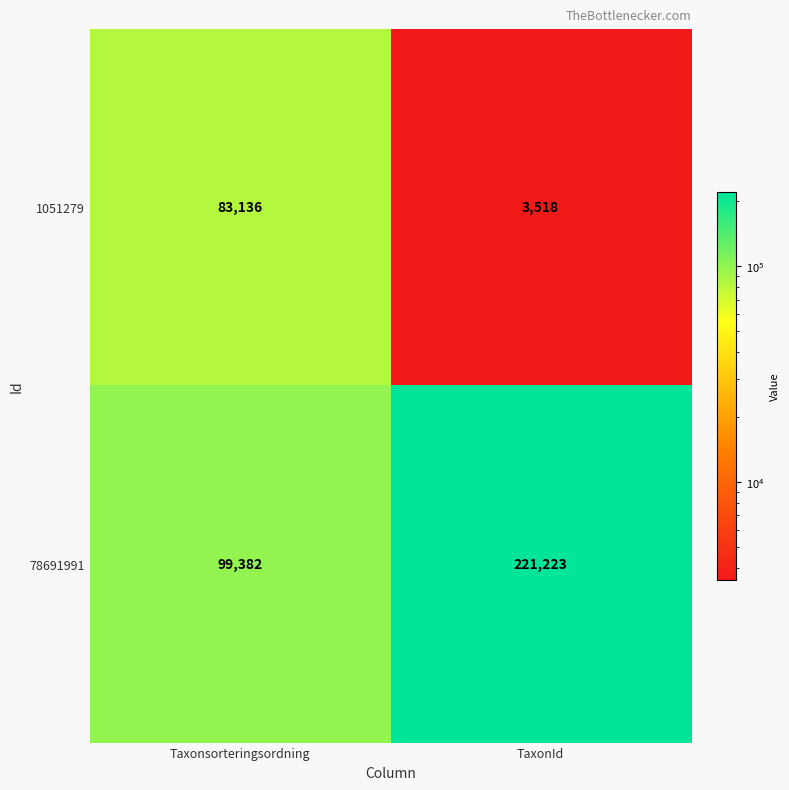

At which category is the sum across all series the highest?

TaxonId